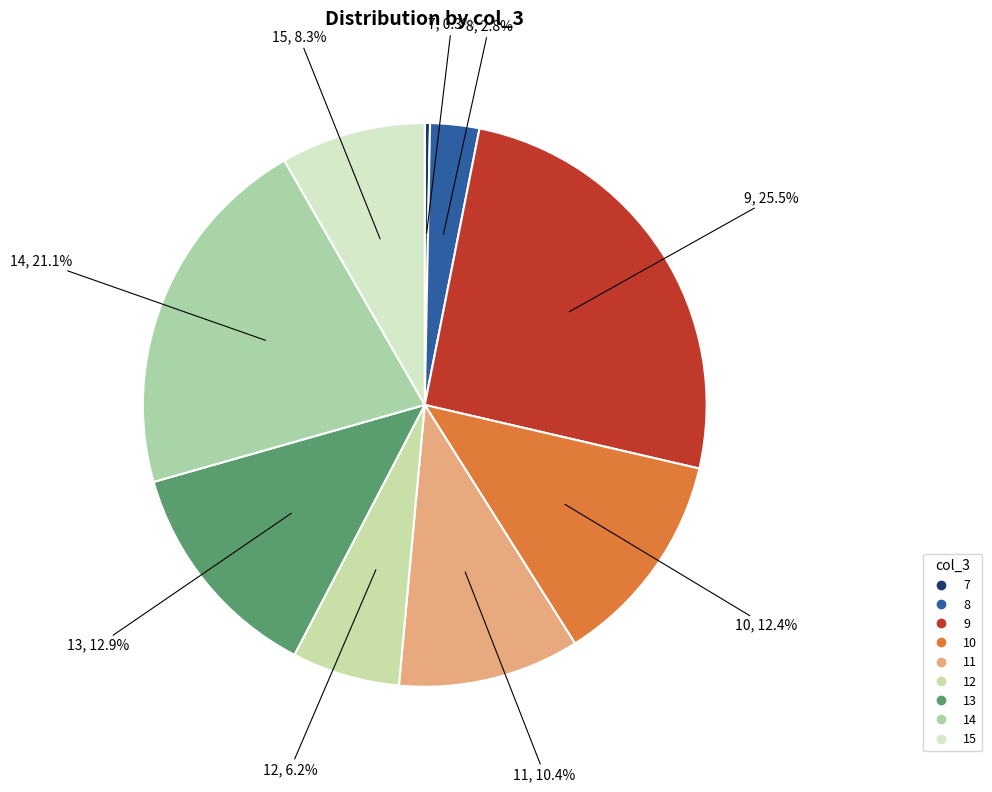

How many segments does this pie chart have?

9